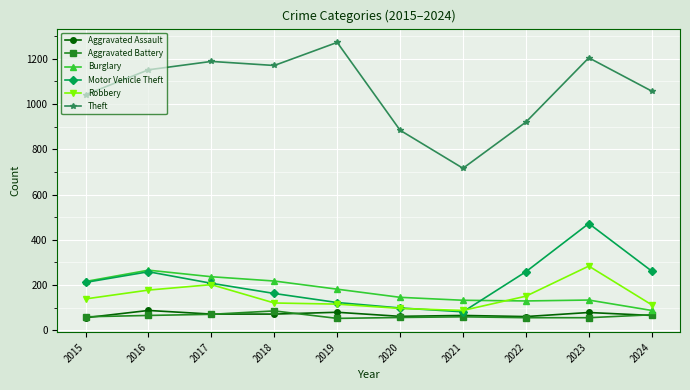

What is the difference between the highest and lowest values at 2023?

1148